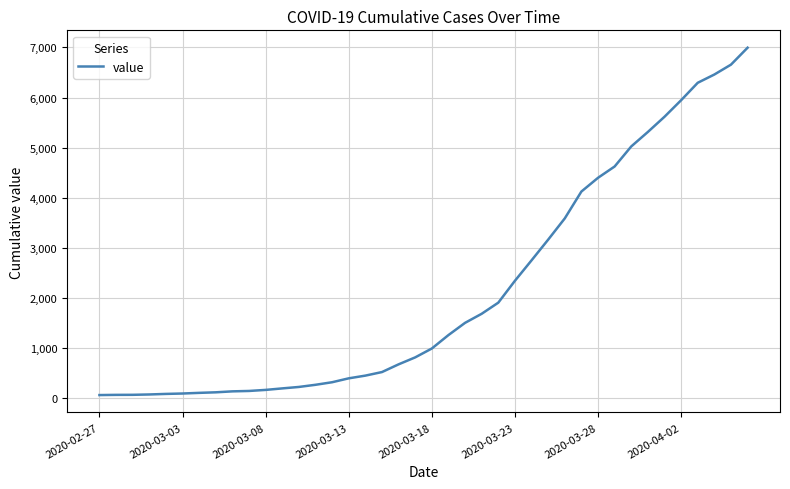

What is the difference between the maximum and minimum values?

6931